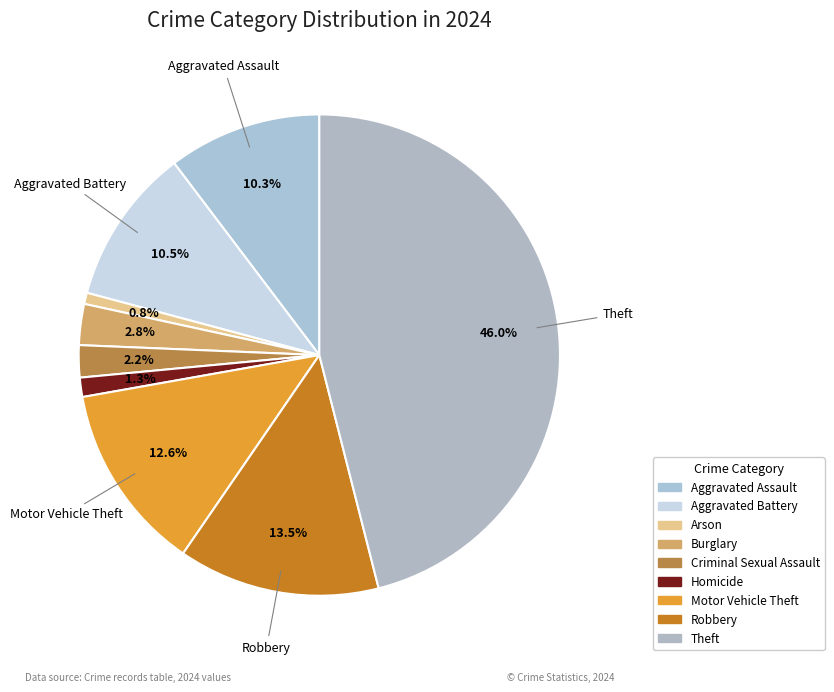

Is it true that Homicide is 7% of the pie?

False